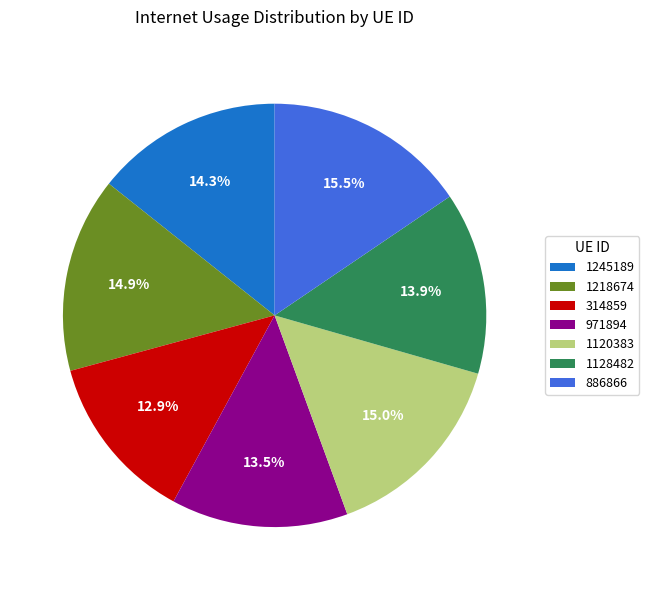

What is the ratio of the value at 1245189 to the value at 1218674?

1.0